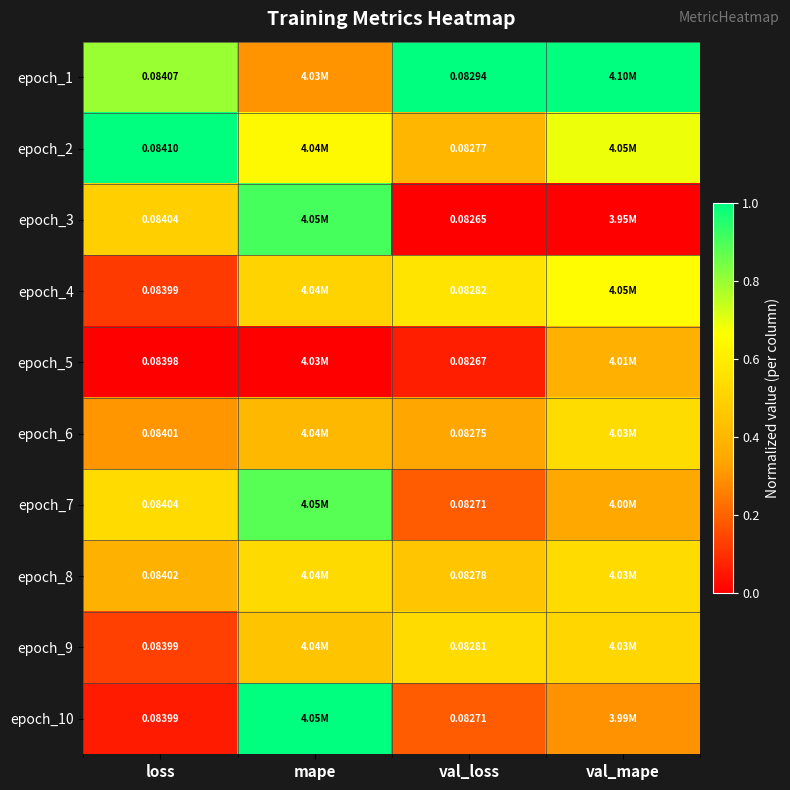

Is the value of epoch_10 at val_loss greater than the value of epoch_4 at val_loss?

No